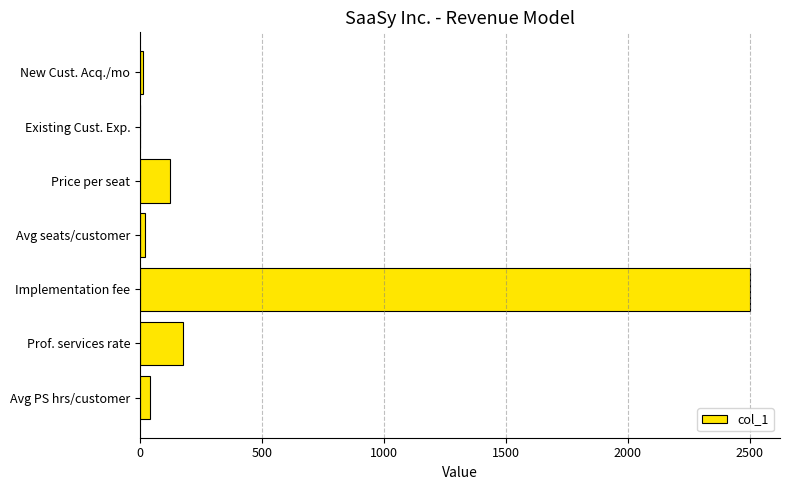

Which category has the highest value across all series?

Implementation fee